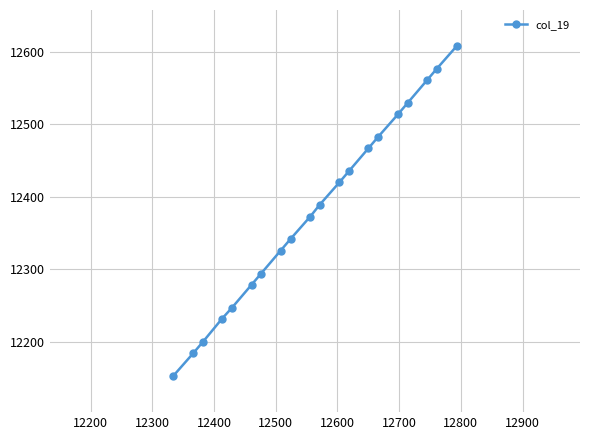

True or false: the data has more than 0 interior local peaks.

False